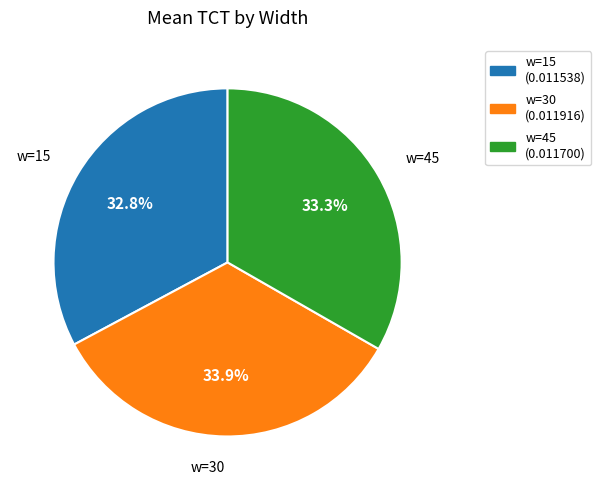

To the nearest percent, what is the combined percentage of w=30 and w=45?

67%